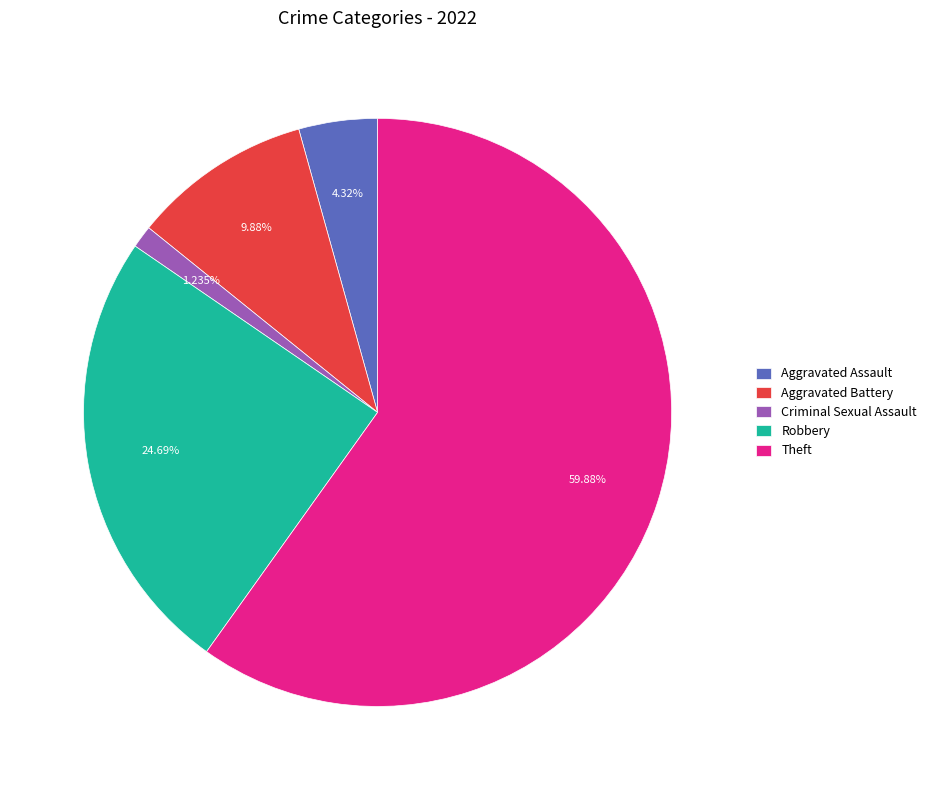

True or false: Theft accounts for 60% of the total.

True